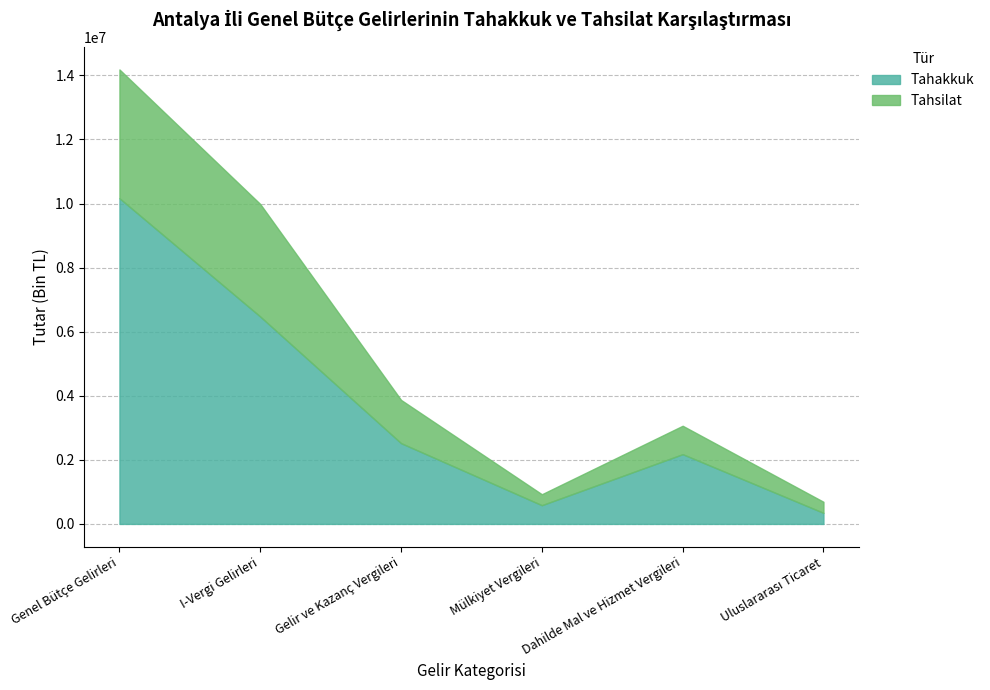

What is the total value across all series at Genel Bütçe Gelirleri?

14183201